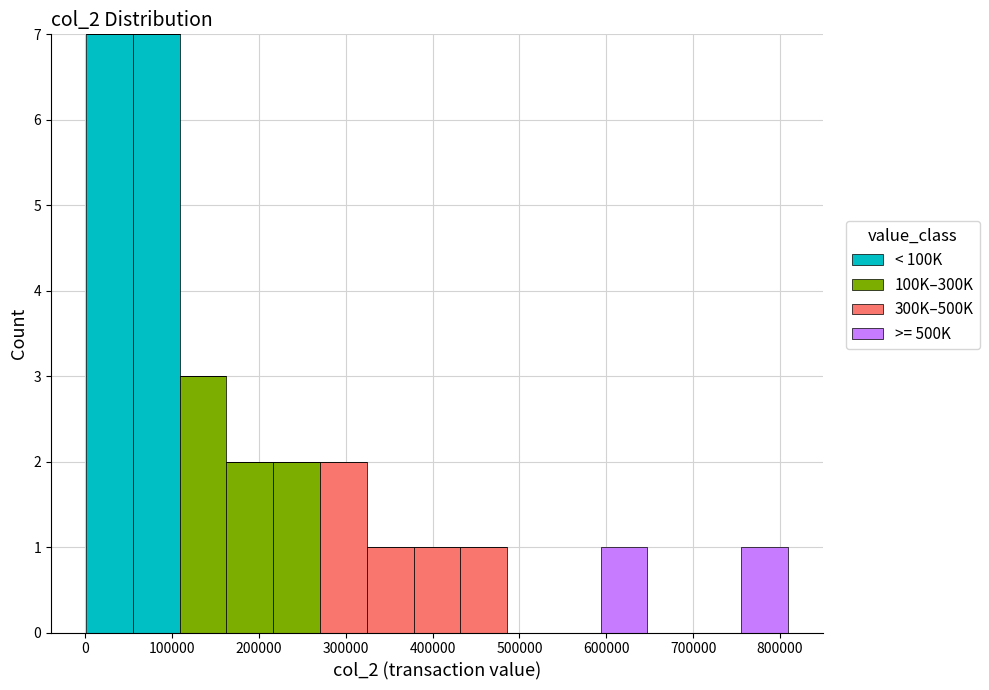

Reading left to right, transcribe this chart: for each stacked bar, give the range it covers on the x-axis and its total height. Neither the bar edges nor the heights are printed on the chart, so give them approximately, as read against the axes.

0 to 50000: 7
50000 to 110000: 7
110000 to 160000: 3
160000 to 220000: 2
220000 to 270000: 2
270000 to 320000: 2
320000 to 380000: 1
380000 to 430000: 1
430000 to 490000: 1
490000 to 540000: 0
540000 to 590000: 0
590000 to 650000: 1
650000 to 700000: 0
700000 to 760000: 0
760000 to 810000: 1